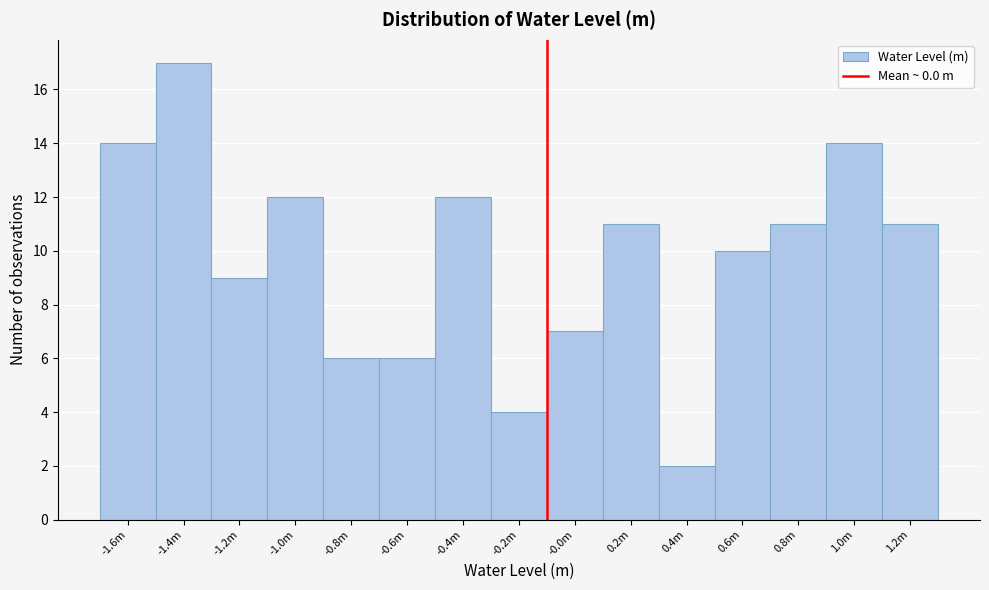

Reading right to left, extract all data points from this chart.

11	14	11	10	2	11	7	4	12	6	6	12	9	17	14